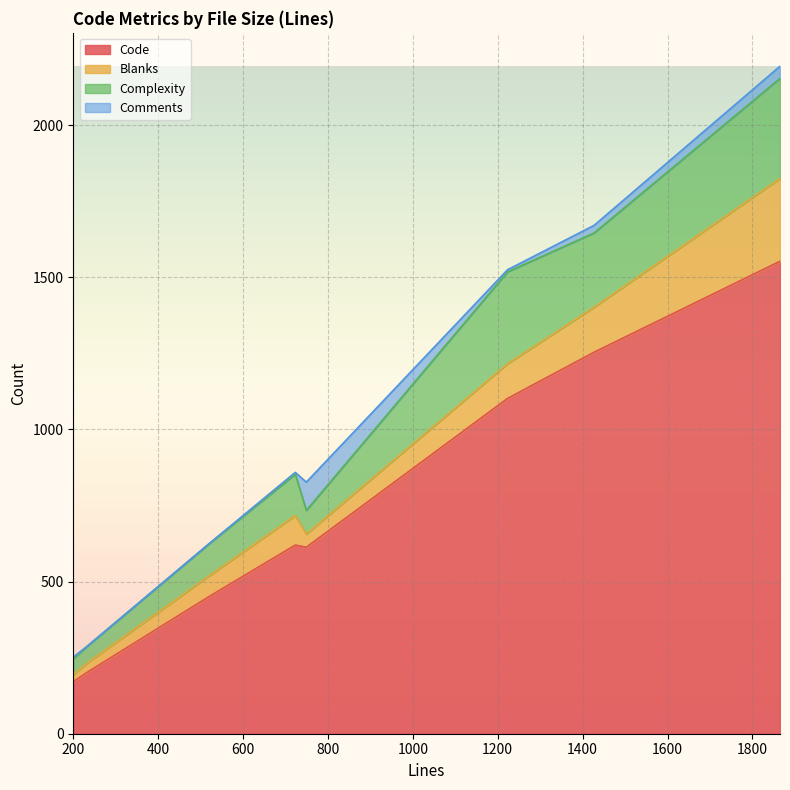

In Complexity, how many points are higher than both neighbors (excluding endpoints)?

2